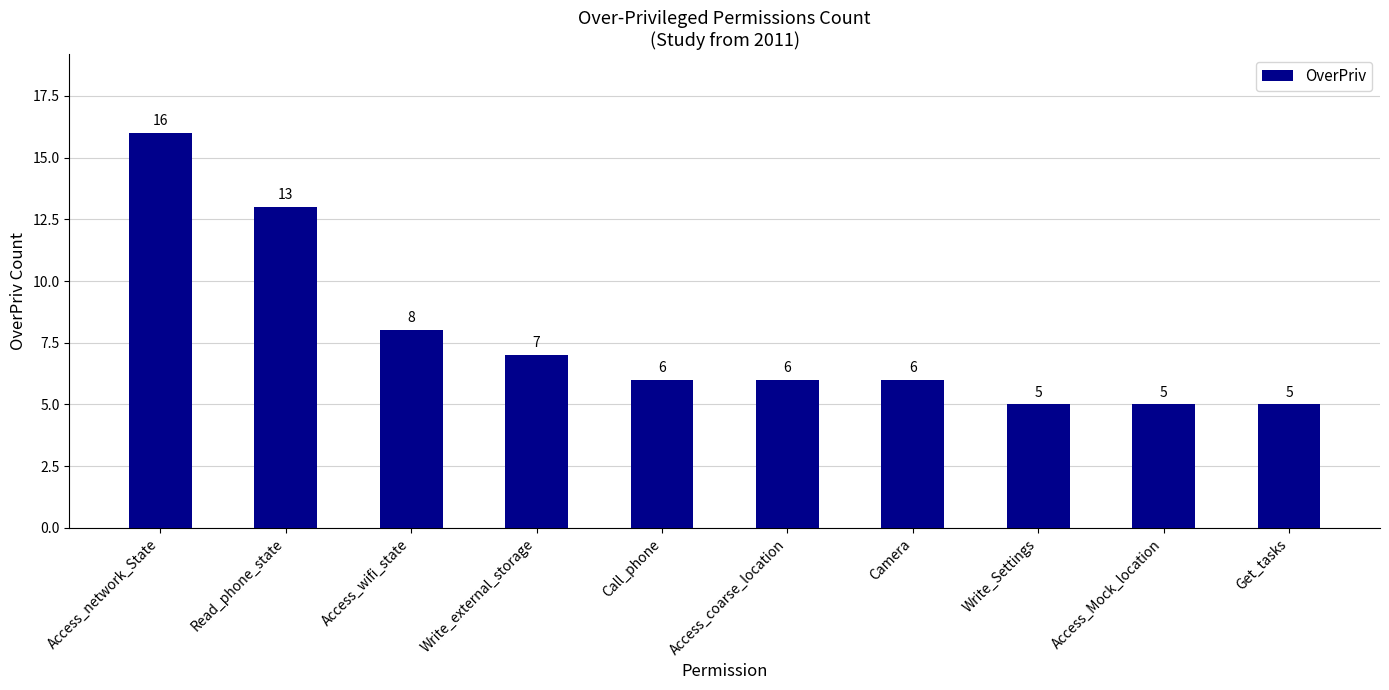

At which label does the data first exceed 6?

Access_network_State